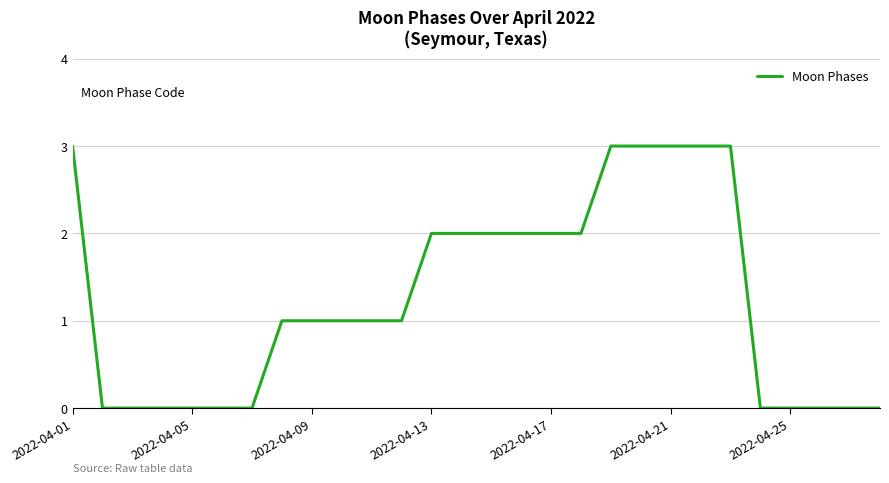

How many lines are shown in the chart?

1